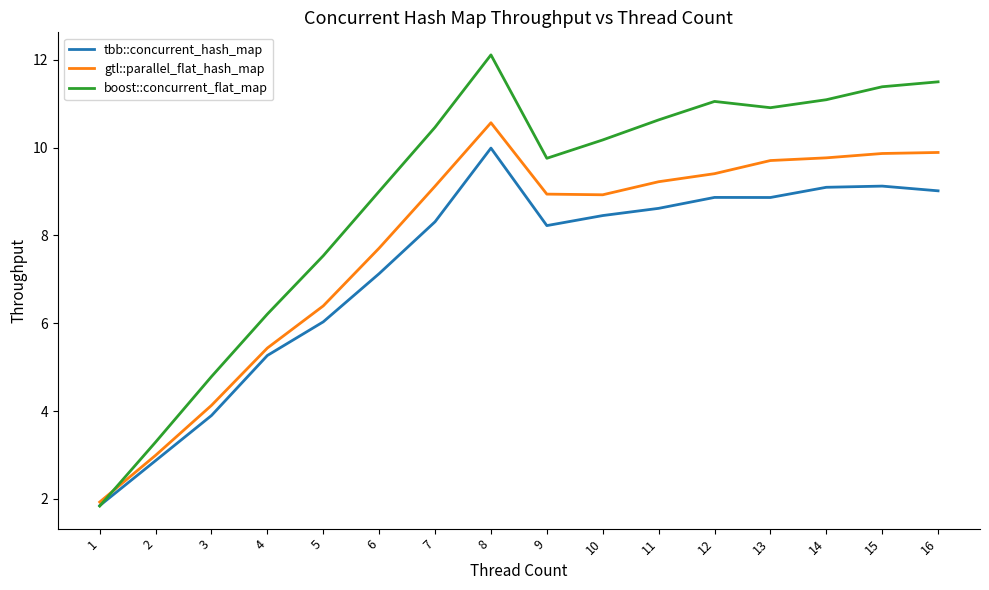

What is the difference between the second highest and second lowest values in the tbb::concurrent_hash_map series?

6.3